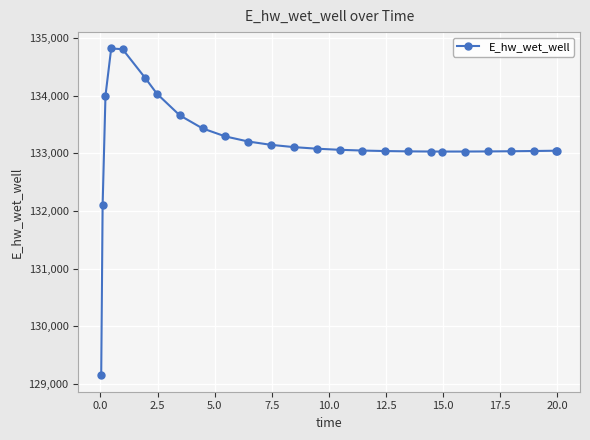

What is the value of the 22nd point from the left?

133035.5